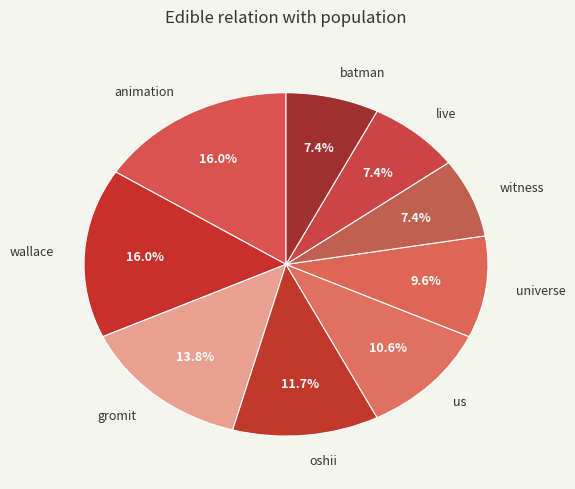

The batman slice represents 1% of the pie. True or false?

False